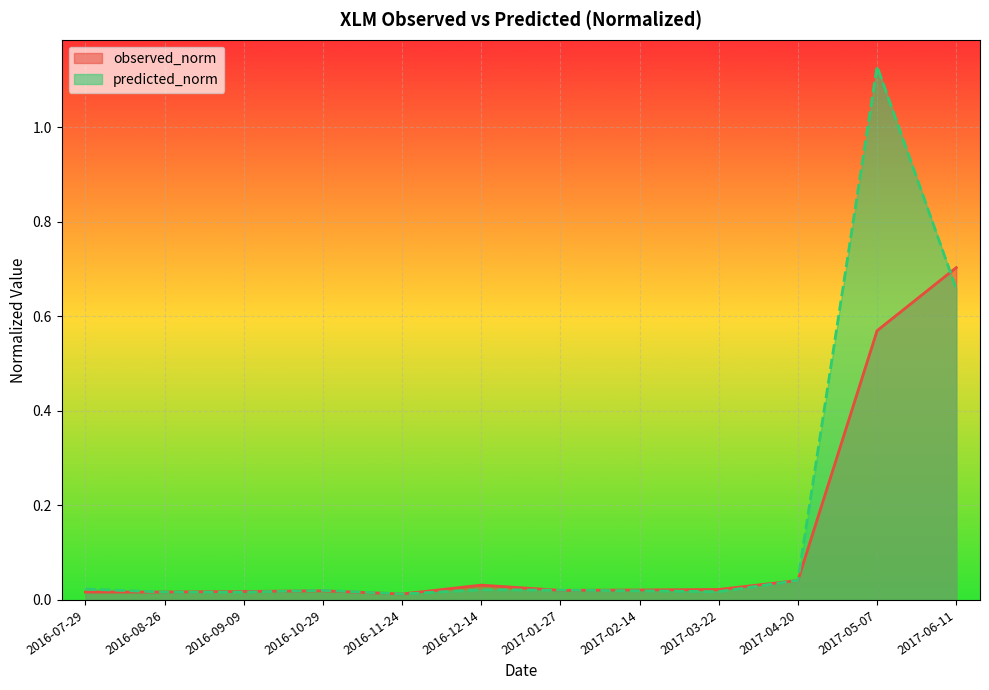

Between 2017-01-27 and 2016-10-29, which is larger?

2017-01-27